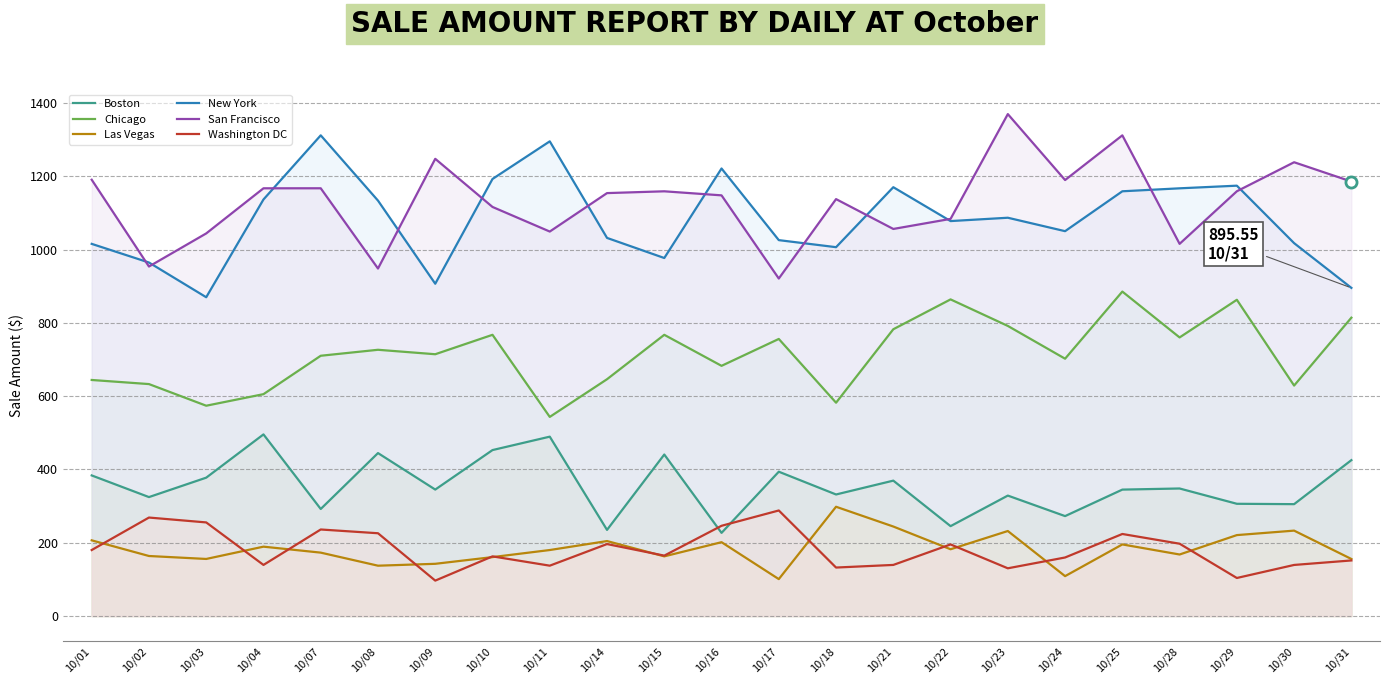

How many interior local valleys does the Las Vegas series have?

7